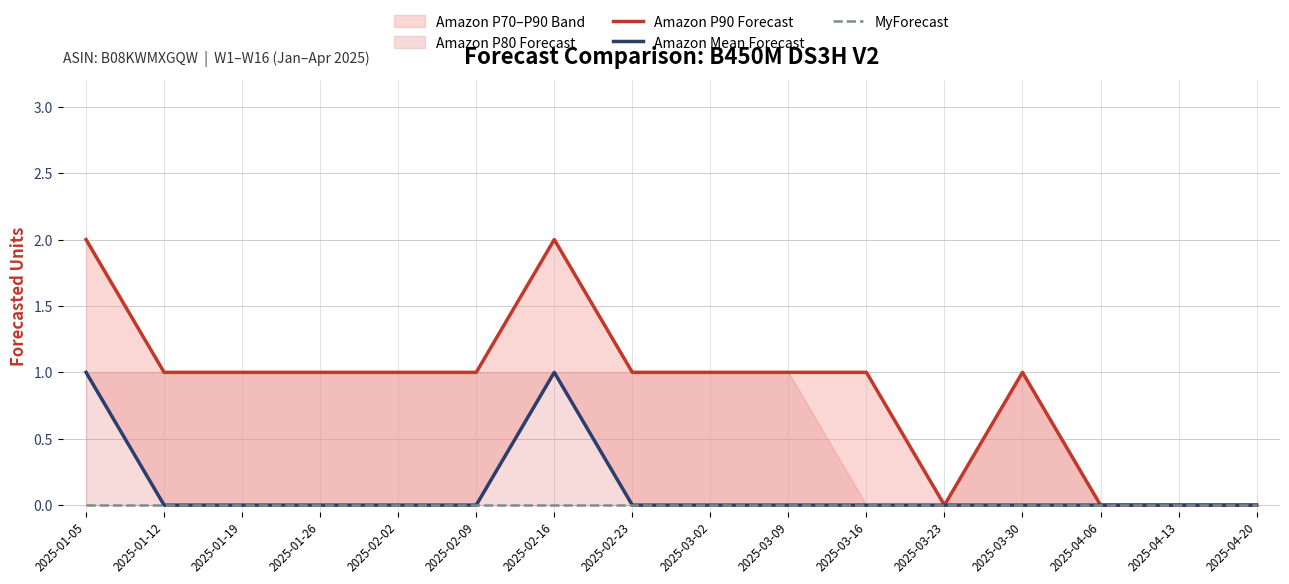

True or false: Amazon P90 Forecast and MyForecast cross at least once.

False